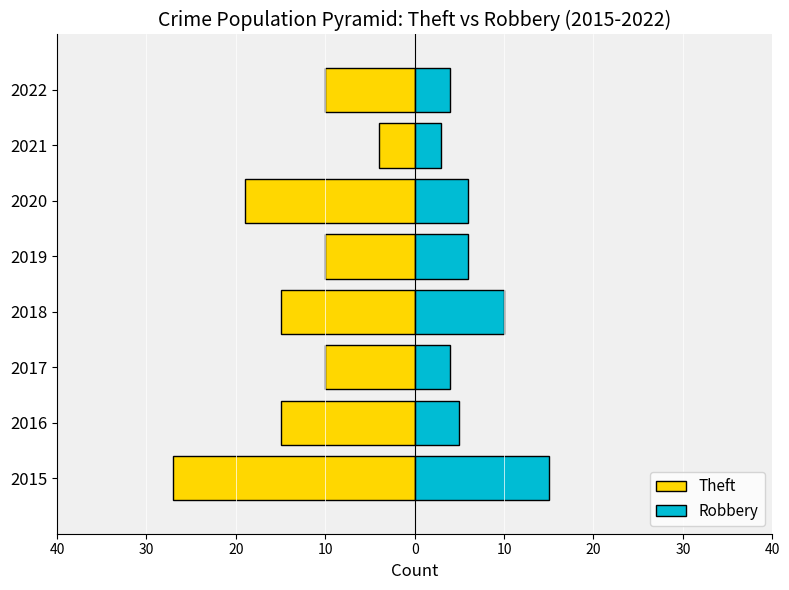

Does the chart contain stacked bars?

No